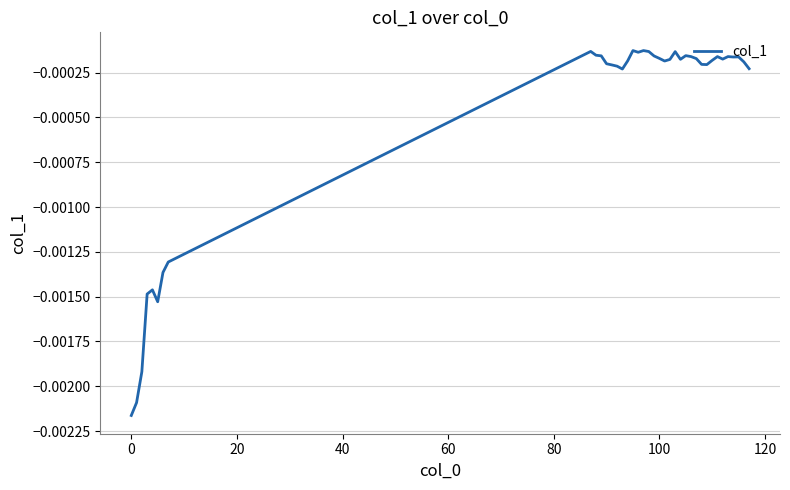

Is this an area chart (filled region under the line)?

No